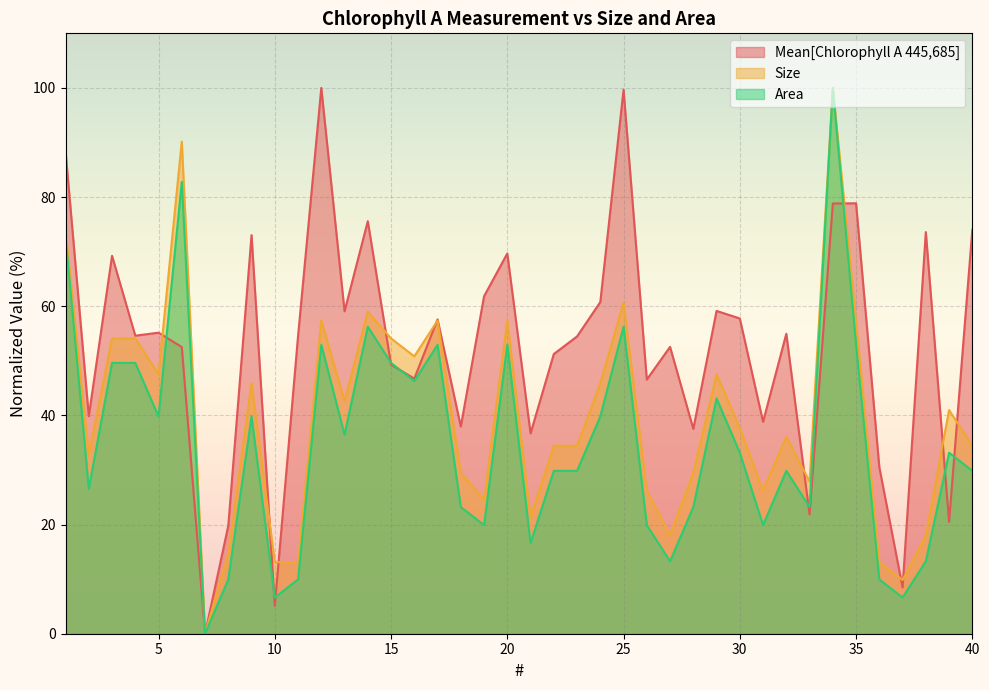

The value of Area at 28 is 23.2. True or false?

True